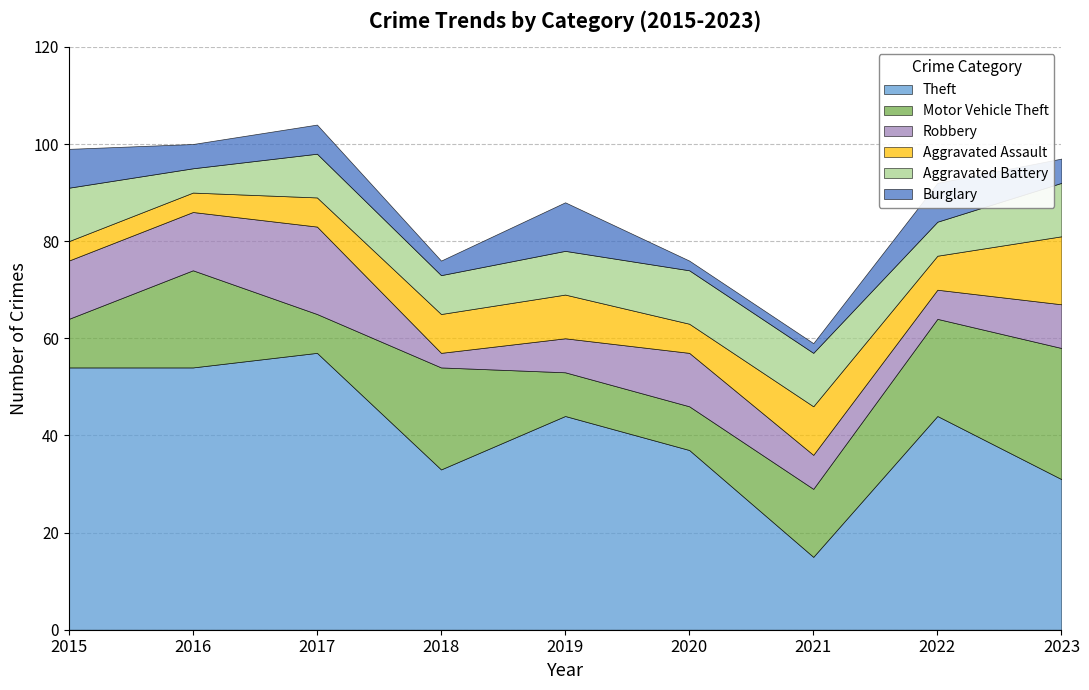

Is it true that Motor Vehicle Theft equals 5 at 2018?

False